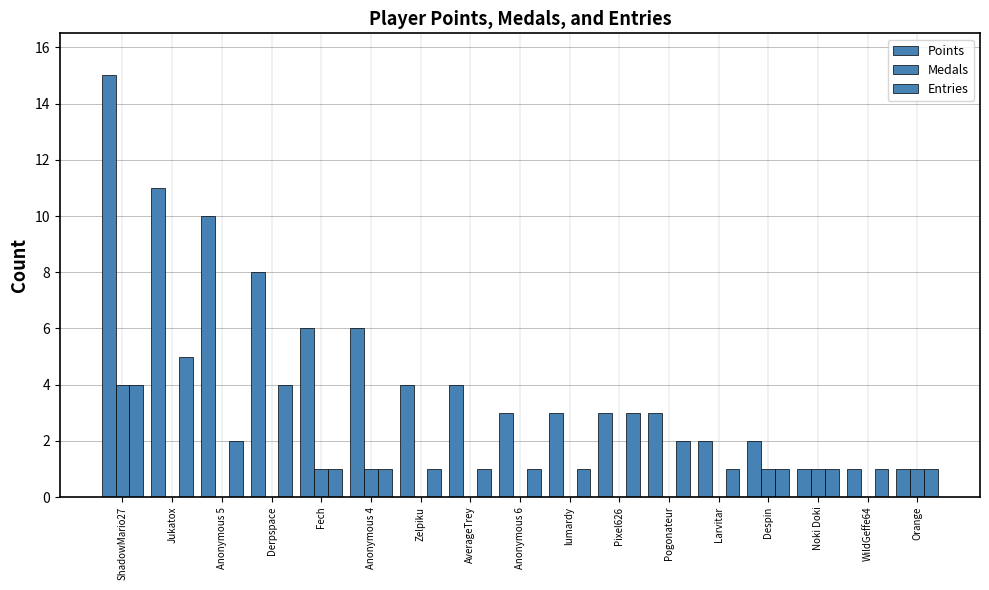

Count the number of categories in the chart.

17